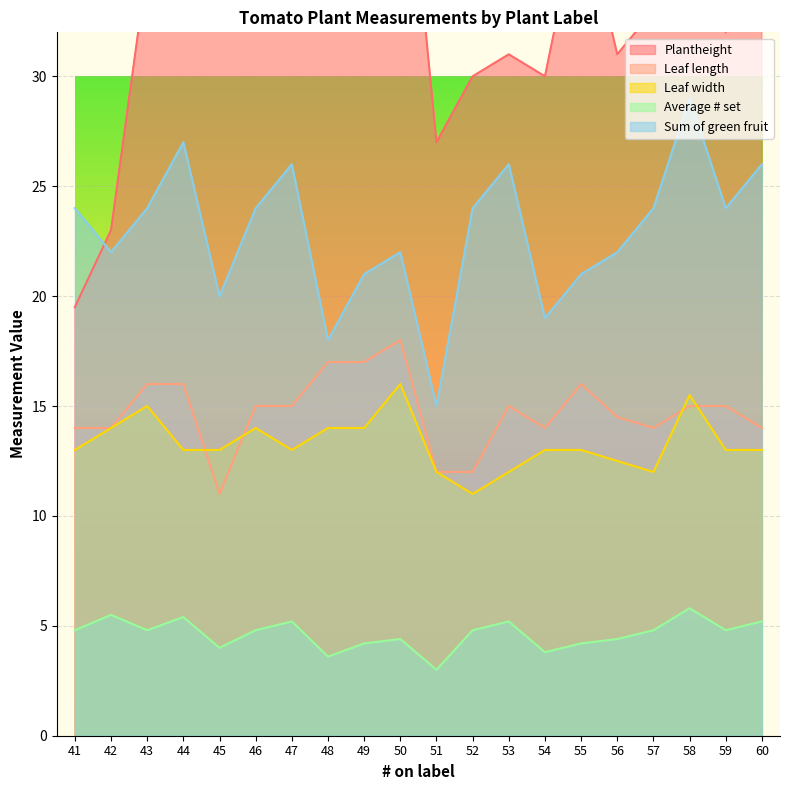

Is the value of Plantheight at 59 greater than the value of Sum of green fruit at 55?

Yes